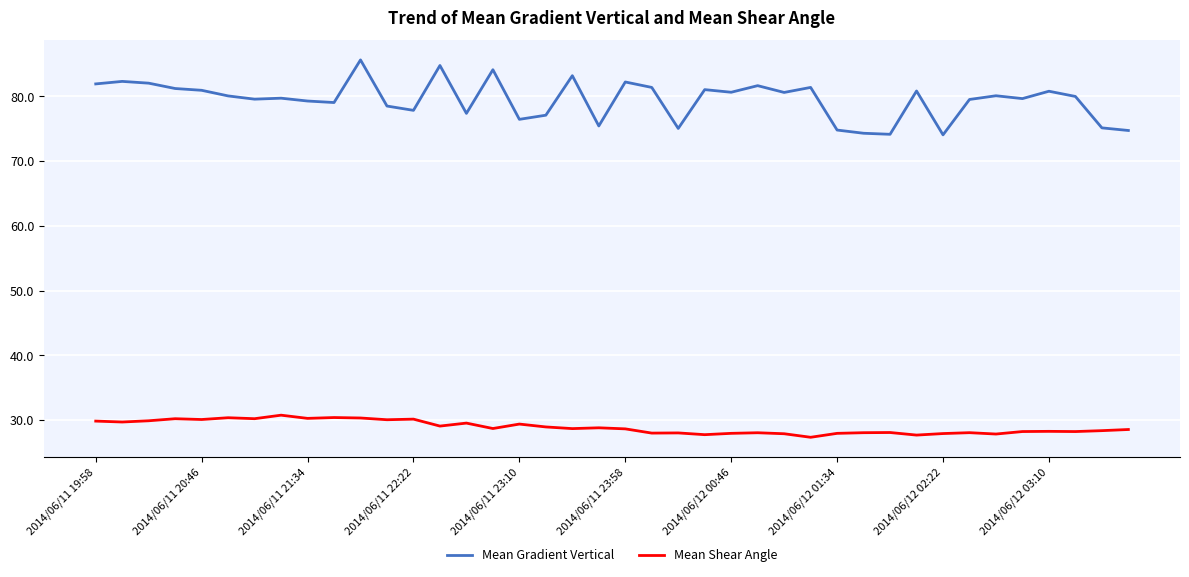

In Mean Gradient Vertical, how many points are lower than both neighbors (excluding endpoints)?

12